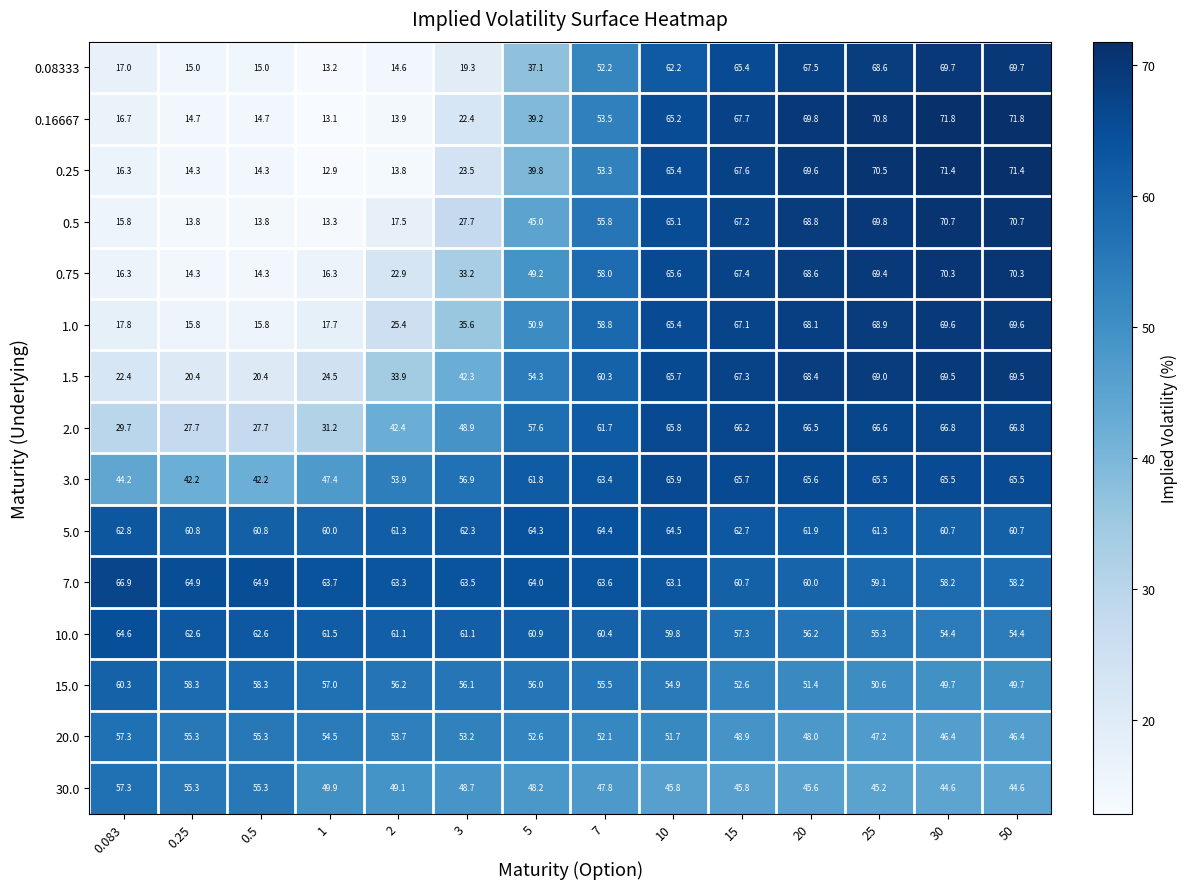

What is the spread (max minus min) of values at 3?

44.2